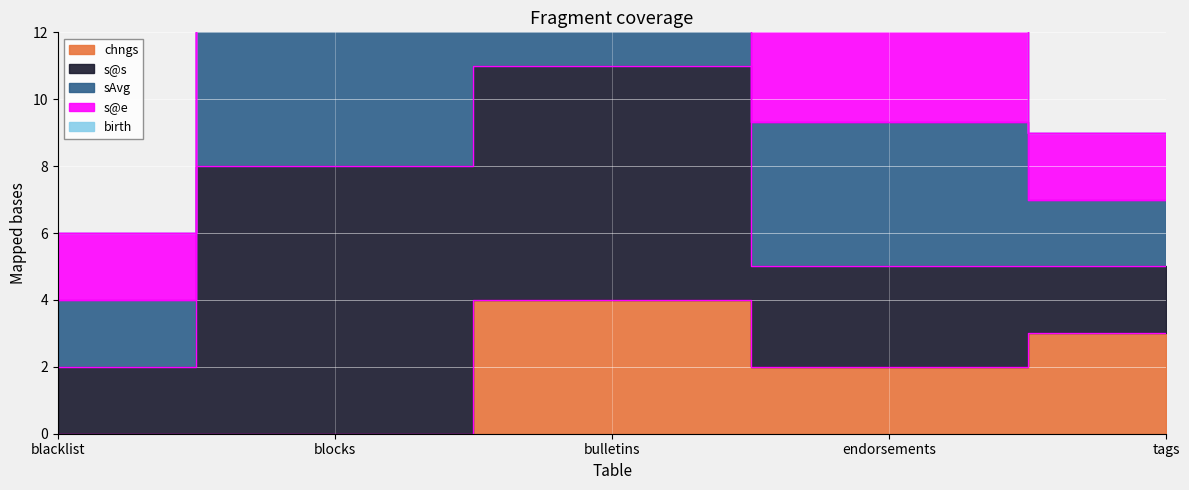

What is the difference between the highest and lowest values at blocks?

24.0